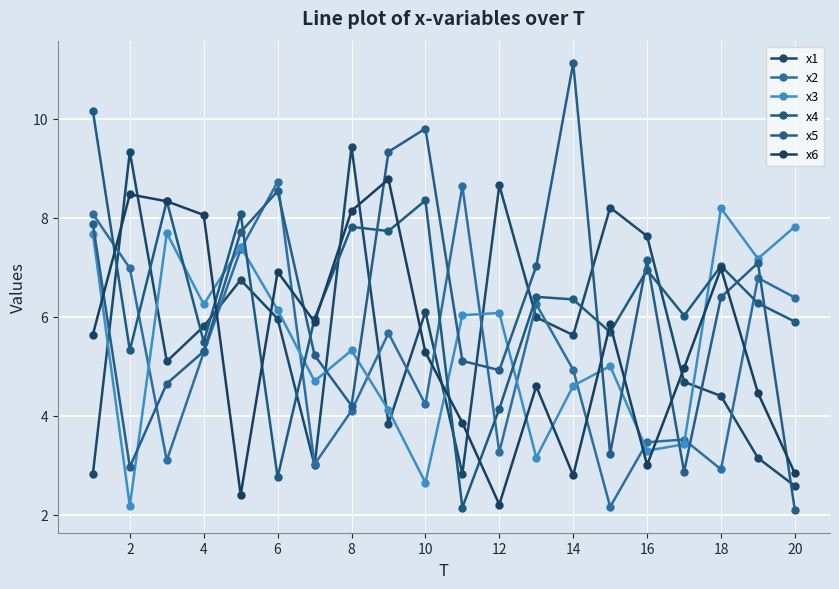

At which label does x2 reach its peak?

6